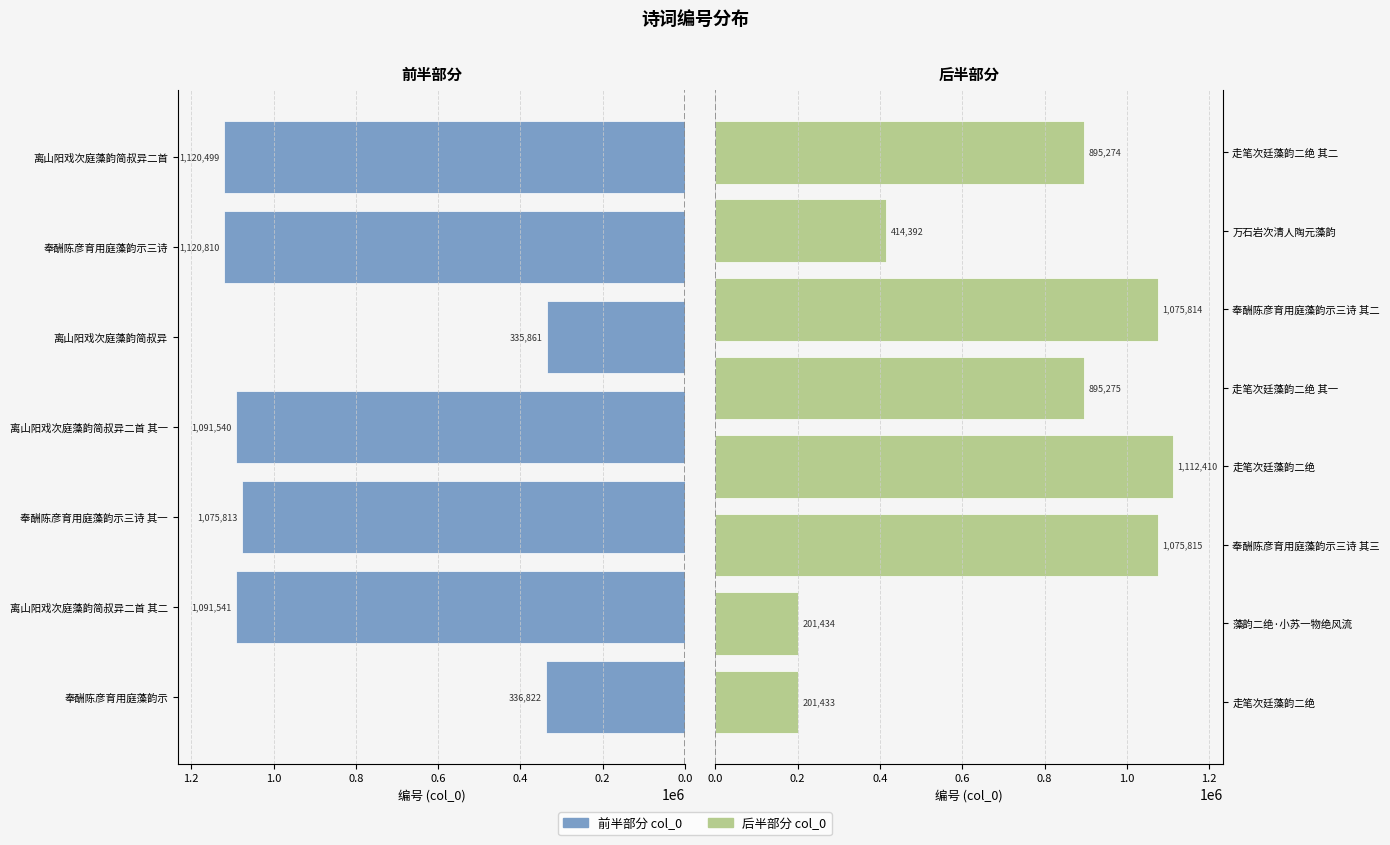

Reading right to left, list all the values displayed in this chart.

走笔次廷藻韵二绝 其二=895274	万石岩次清人陶元藻韵=414392	奉酬陈彦育用庭藻韵示三诗 其二=1075814	走笔次廷藻韵二绝 其一=895275	走笔次廷藻韵二绝=1112410	奉酬陈彦育用庭藻韵示三诗 其三=1075815	藻韵二绝·小苏一物绝风流=201434	走笔次廷藻韵二绝=201433	离山阳戏次庭藻韵简叔异二首=1120499	奉酬陈彦育用庭藻韵示三诗=1120810	离山阳戏次庭藻韵简叔异=335861	离山阳戏次庭藻韵简叔异二首 其一=1091540	奉酬陈彦育用庭藻韵示三诗 其一=1075813	离山阳戏次庭藻韵简叔异二首 其二=1091541	奉酬陈彦育用庭藻韵示=336822